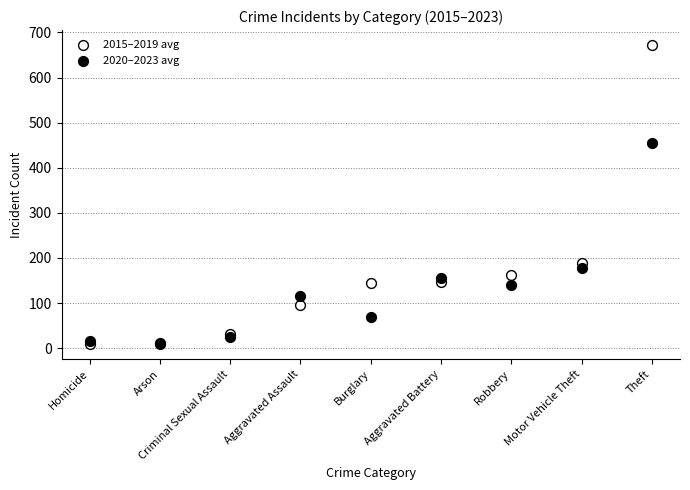

Which series has the largest Y range (max minus min)?

2015–2019 avg